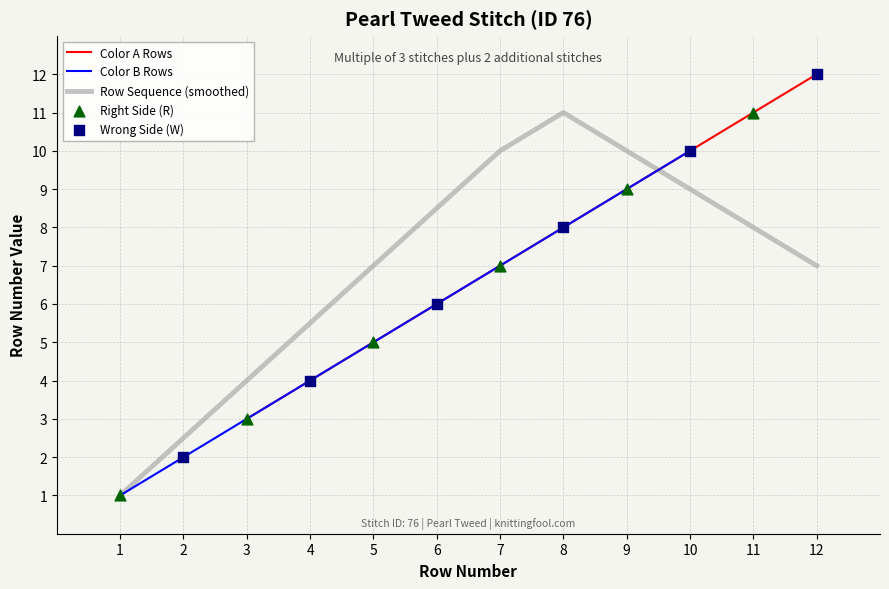

What is the lowest value of the Color A Rows series?

3